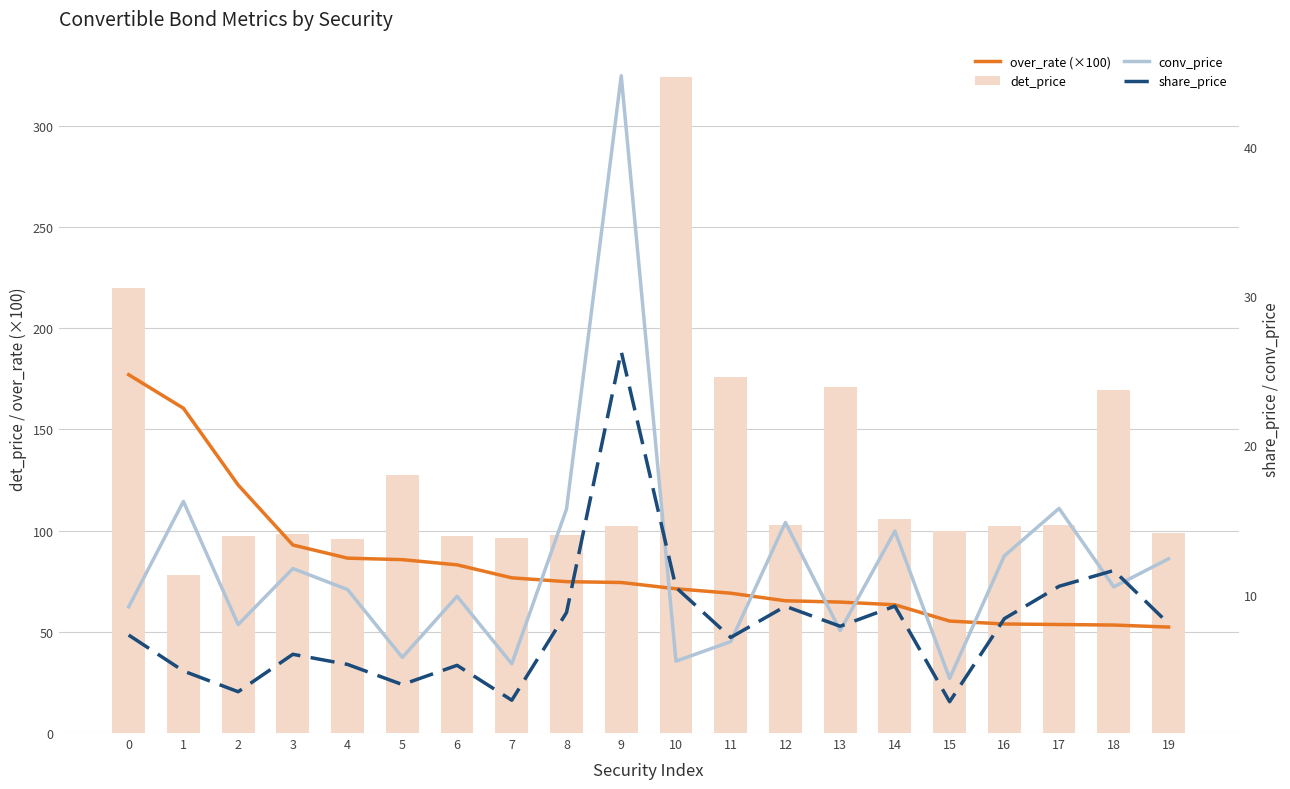

The conv_price series shows 15.7 at 8. True or false?

True